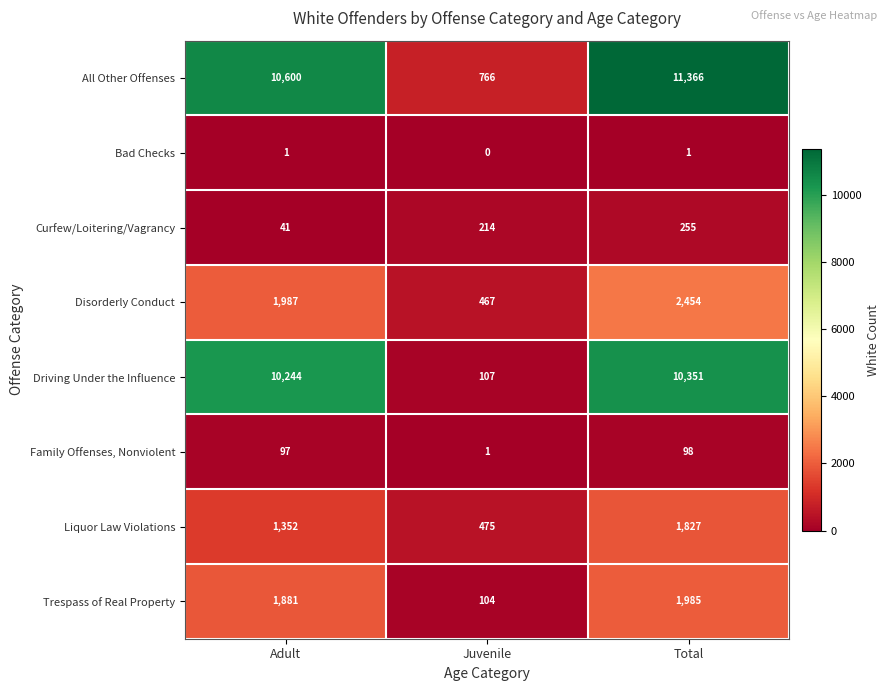

Reading left to right, list all the values displayed in this chart.

All Other Offenses: Adult=10600	Juvenile=766	Total=11366
Bad Checks: Adult=1	Juvenile=0	Total=1
Curfew/Loitering/Vagrancy: Adult=41	Juvenile=214	Total=255
Disorderly Conduct: Adult=1987	Juvenile=467	Total=2454
Driving Under the Influence: Adult=10244	Juvenile=107	Total=10351
Family Offenses, Nonviolent: Adult=97	Juvenile=1	Total=98
Liquor Law Violations: Adult=1352	Juvenile=475	Total=1827
Trespass of Real Property: Adult=1881	Juvenile=104	Total=1985